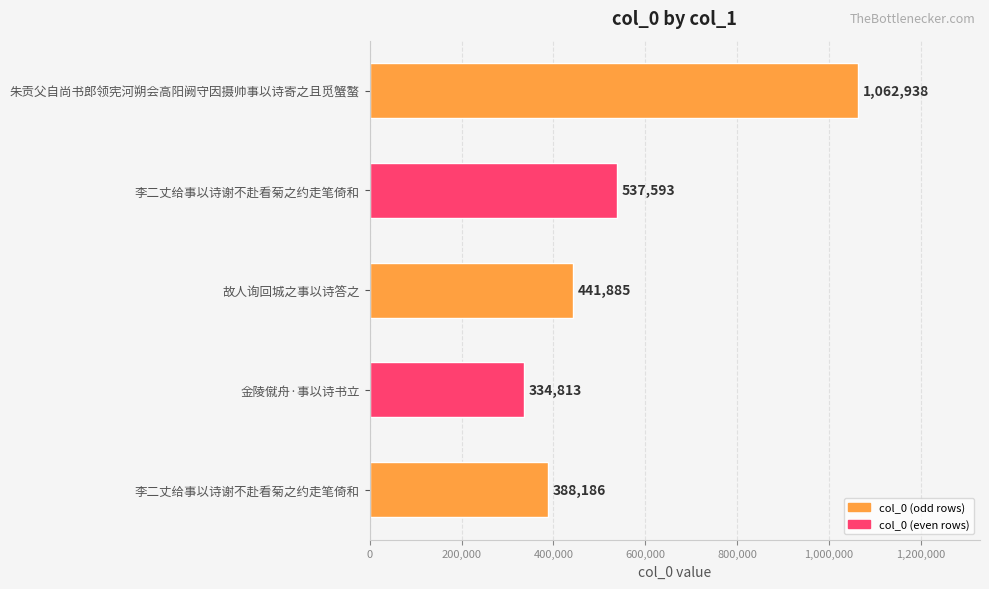

How many bars are there in total?

5